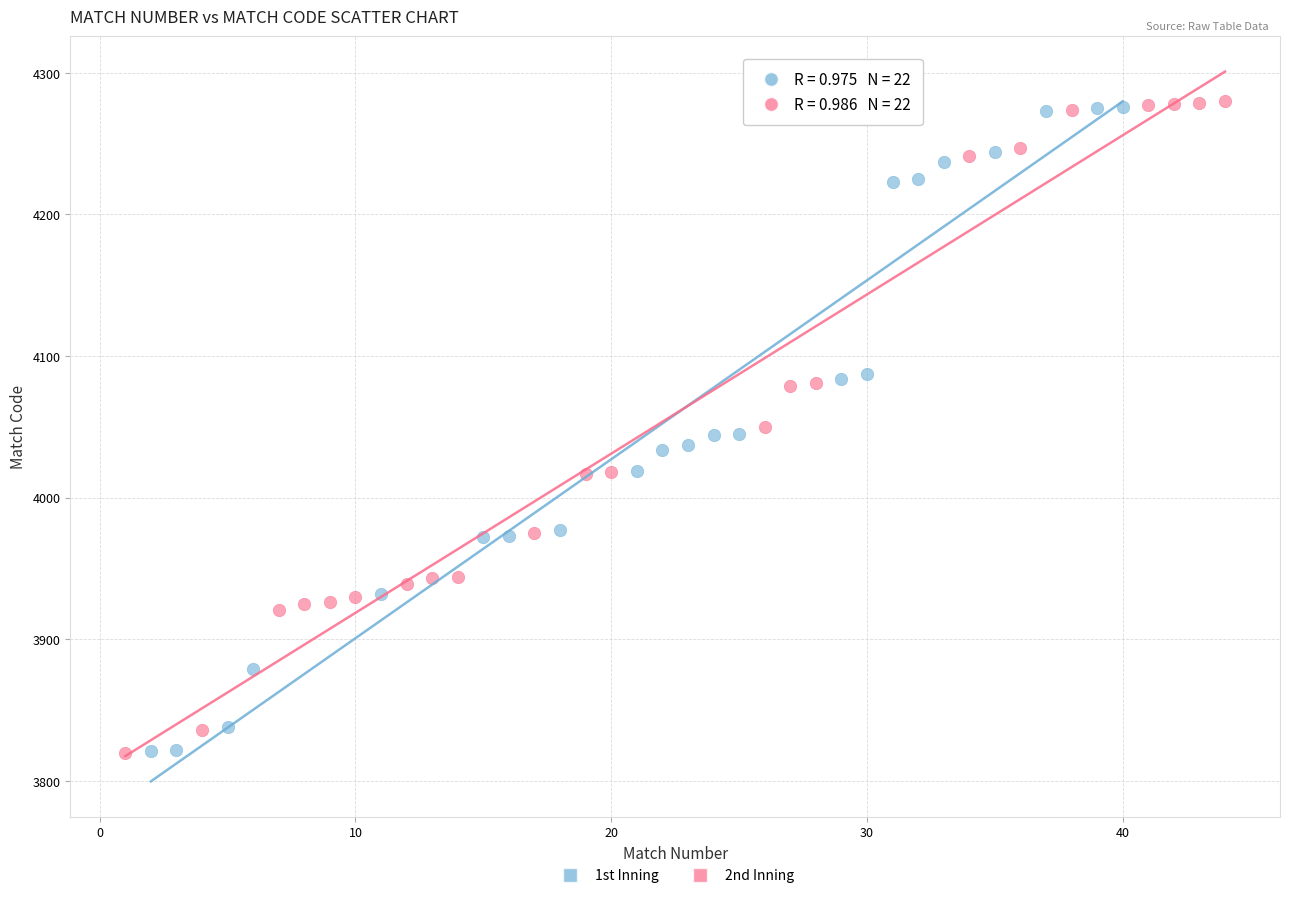

Which series has the largest Y range (max minus min)?

2nd Inning